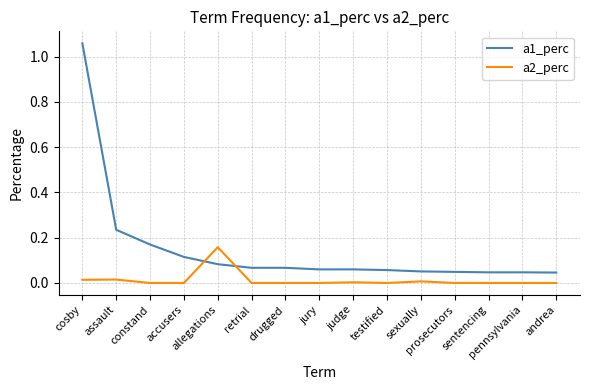

Which series has the largest total across all categories?

a1_perc